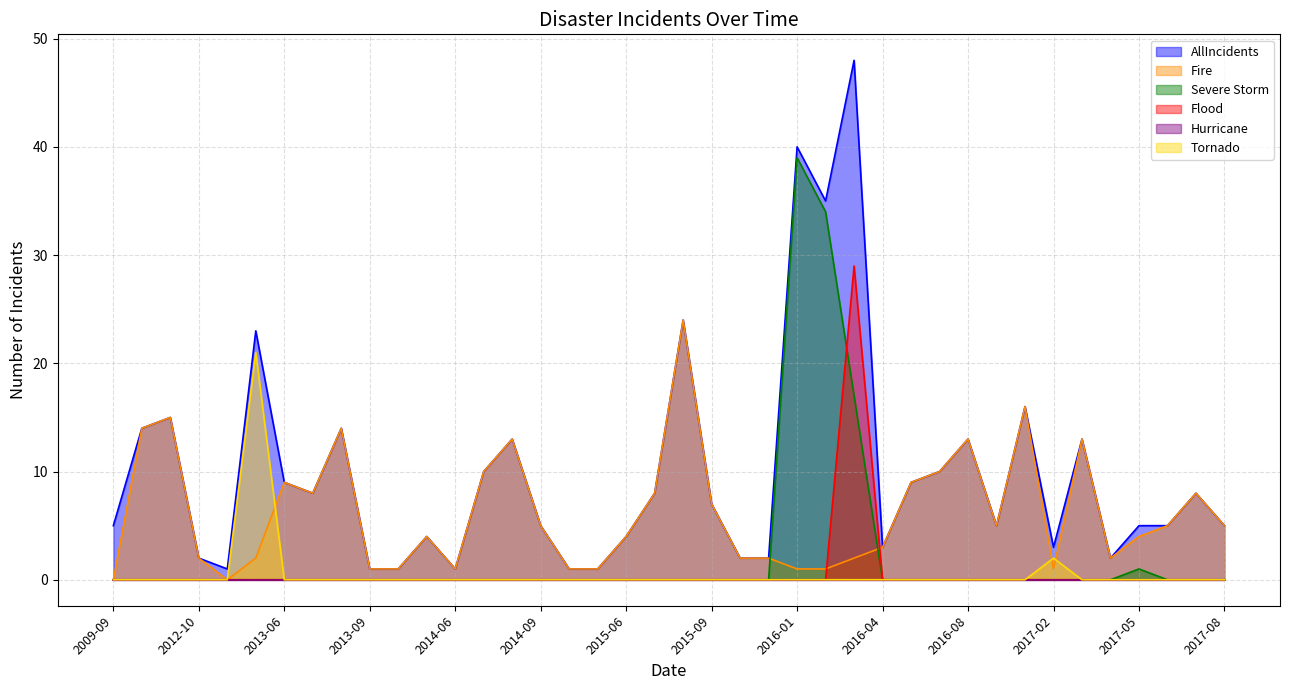

Which series has the widest spread of values?

AllIncidents